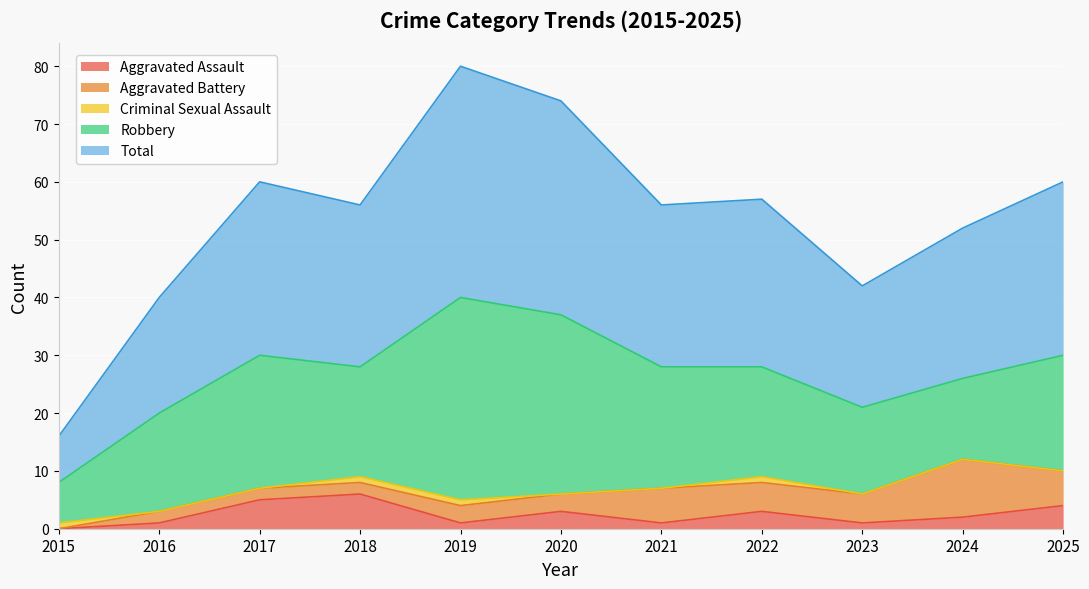

Which series changed the most between 2015 and 2025?

Total